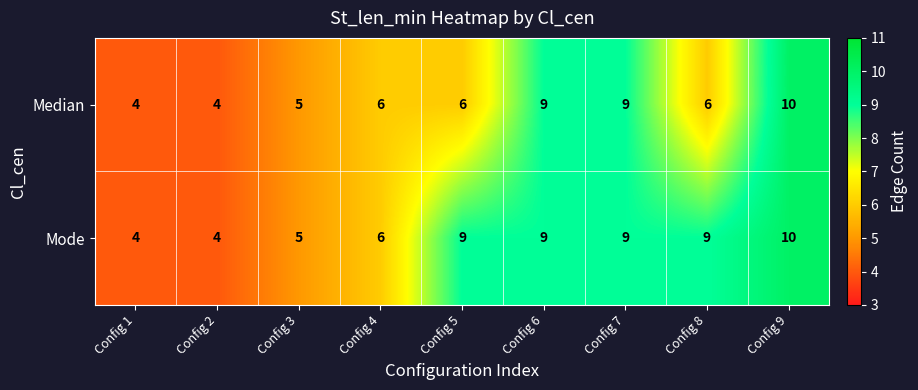

What is the smallest value displayed?

4